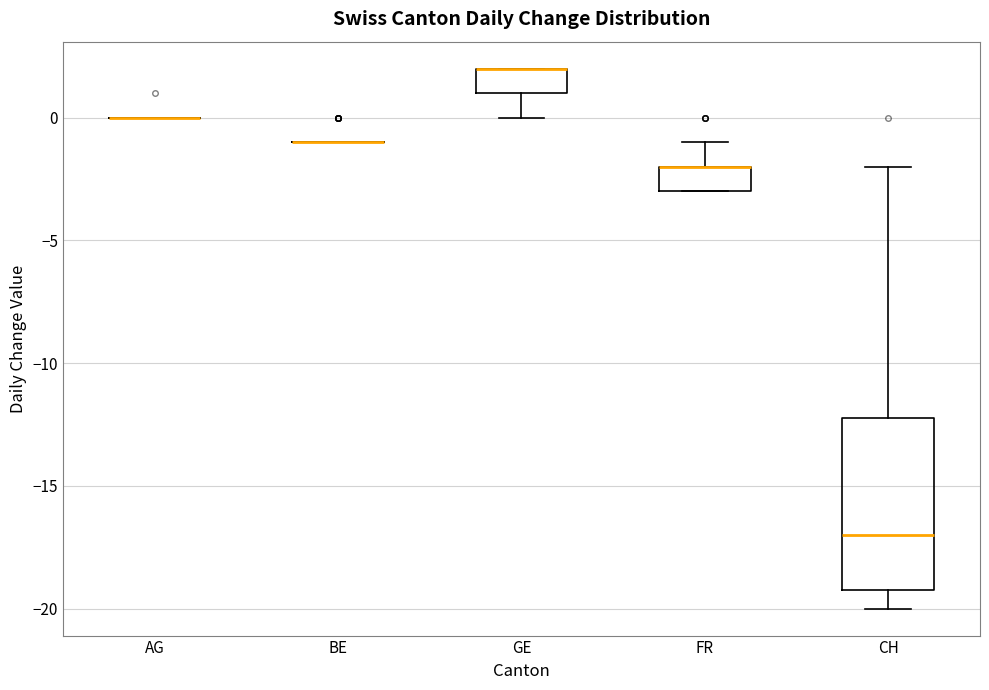

Reading left to right, transcribe this box plot: for each box, give where its median line is, the range the box spans, and where its two whiskers end, as read against the y-axis. The values are not printed on the chart, so give them approximately, as read against the axis.

AG: box collapsed to a line at 0, whiskers 0 to 0
BE: box collapsed to a line at -1, whiskers -1 to -1
GE: median 2 (drawn on the box's upper edge), box 1 to 2, whiskers 0 to 2
FR: median -2 (drawn on the box's upper edge), box -3 to -2, whiskers -3 to -1
CH: median -17, box -19 to -12, whiskers -20 to -2